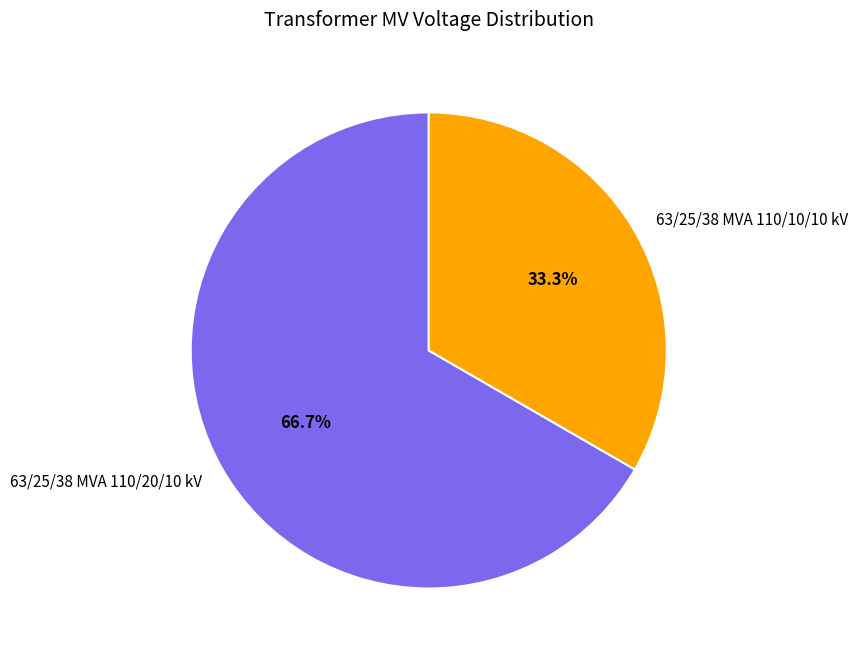

To the nearest percent, what is the difference between the 63/25/38 MVA 110/20/10 kV and 63/25/38 MVA 110/10/10 kV slice percentages?

33%